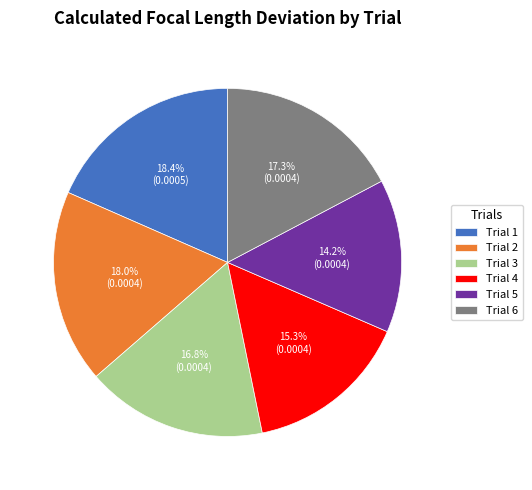

Which category has the smallest portion of the pie?

Trial 5